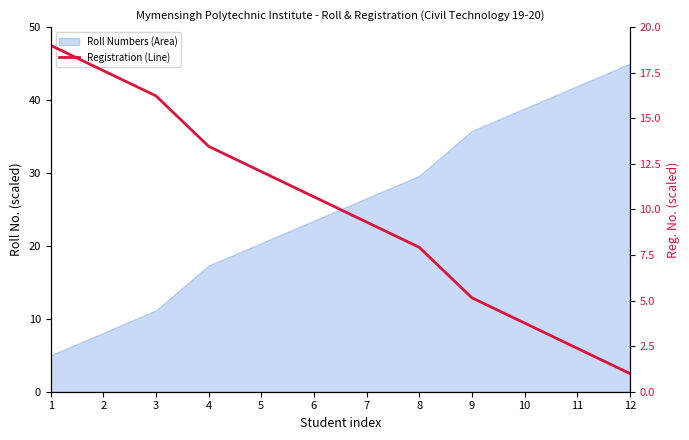

How many data points are above 10?

6